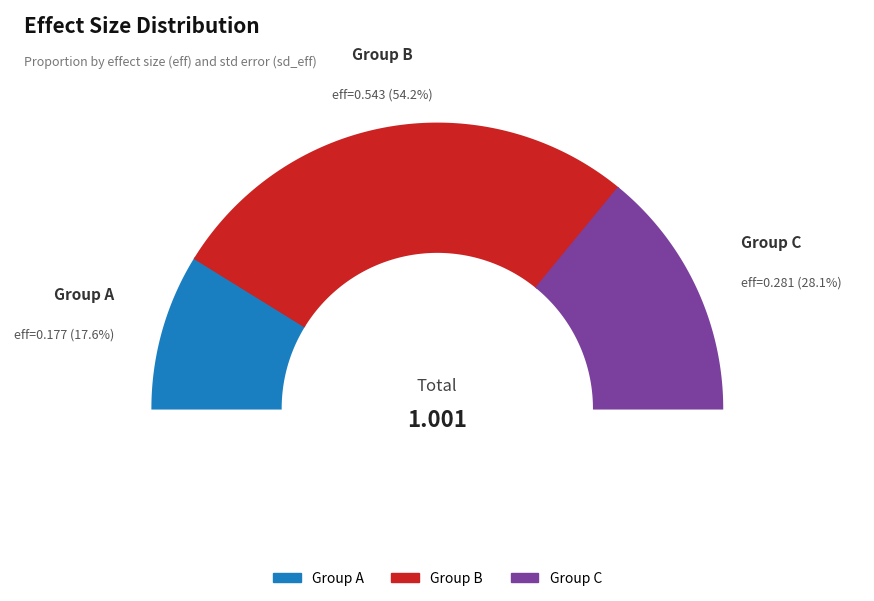

Count the number of slices in the pie.

3